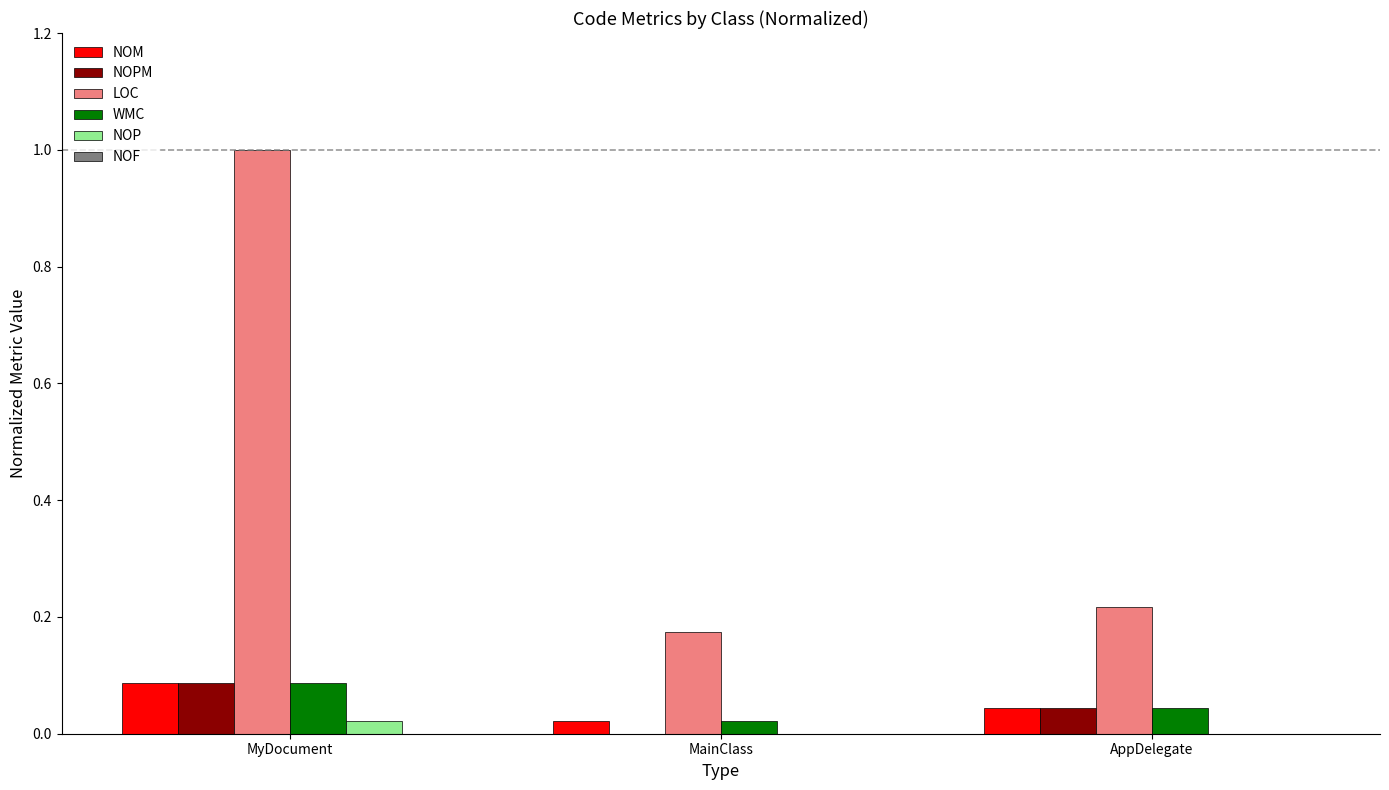

The value of LOC at MyDocument is 1.4. True or false?

False